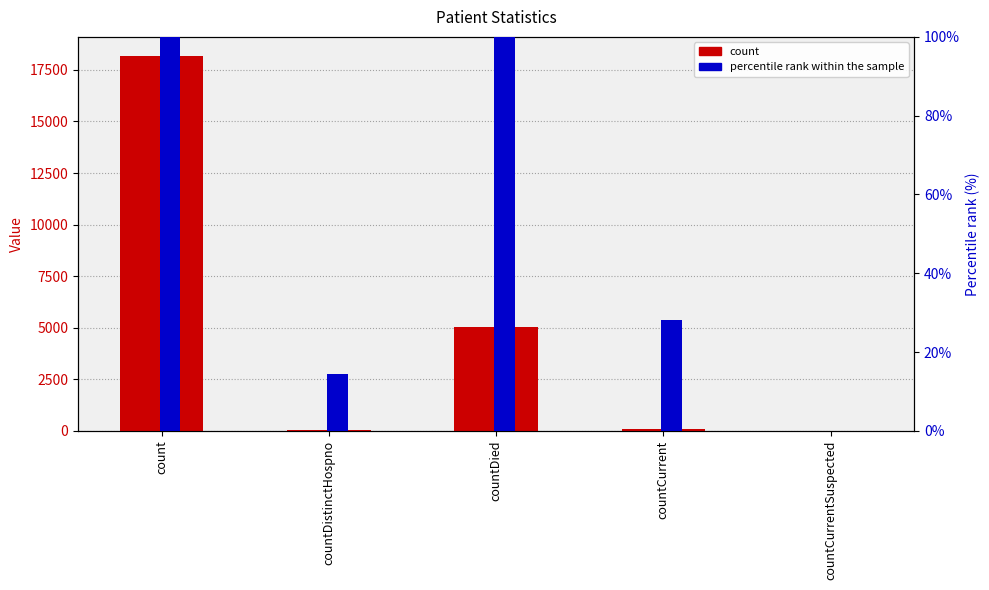

At which label does count first exceed 94?

count